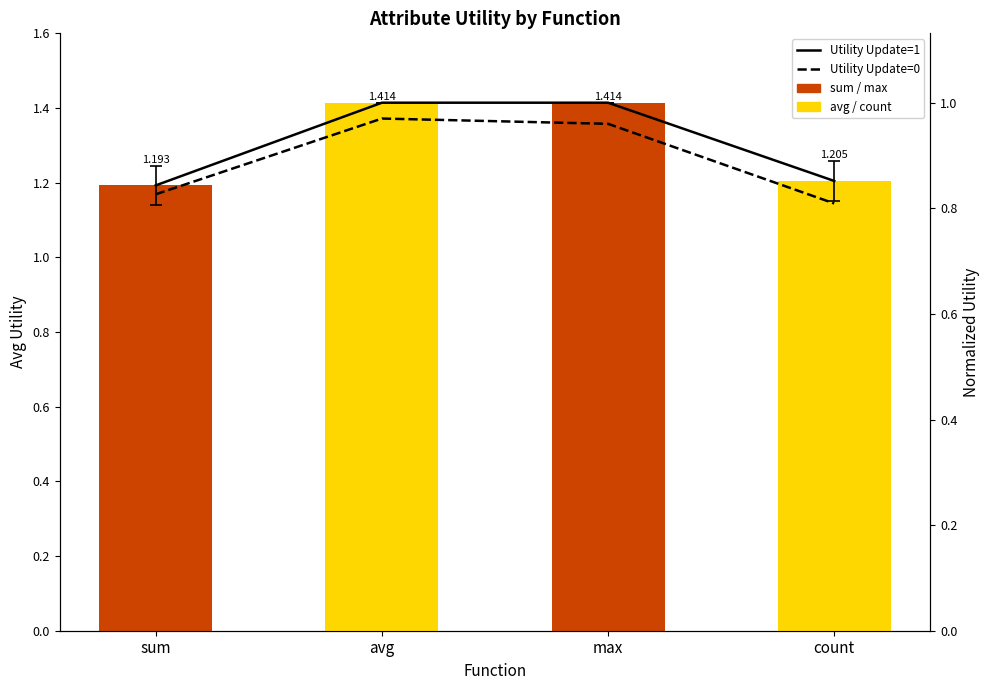

Reading right to left, transcribe all the data shown in this chart.

Series Update=1: count=1.2	max=1.4	avg=1.4	sum=1.2
Series Update=0: count=1.1	max=1.4	avg=1.4	sum=1.2